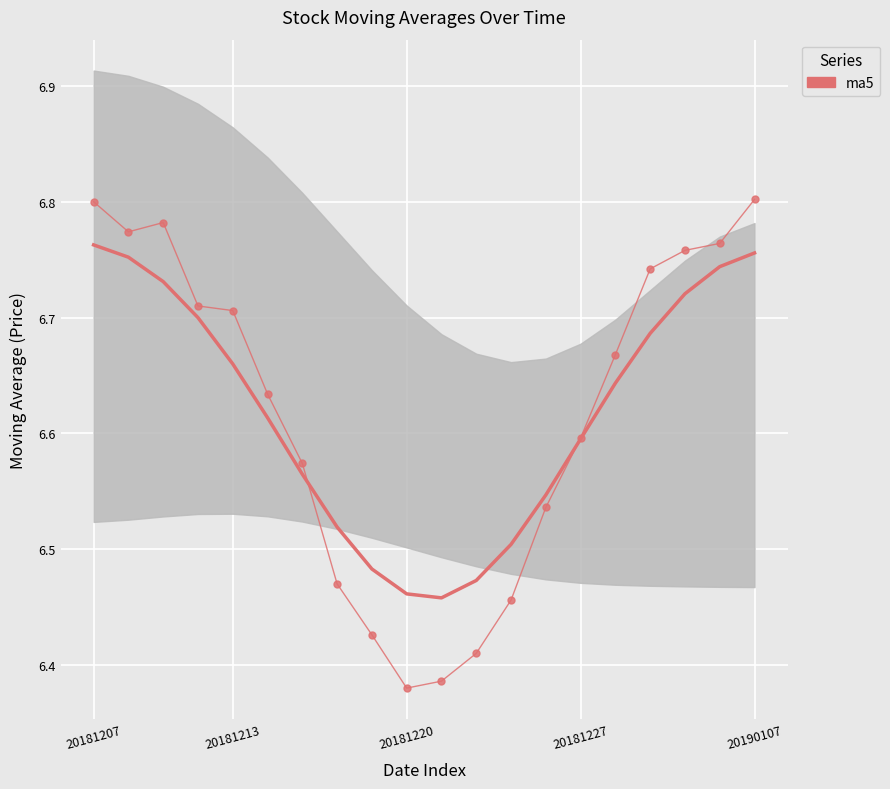

What is the sum of all ma5 (smoothed) values?

132.4